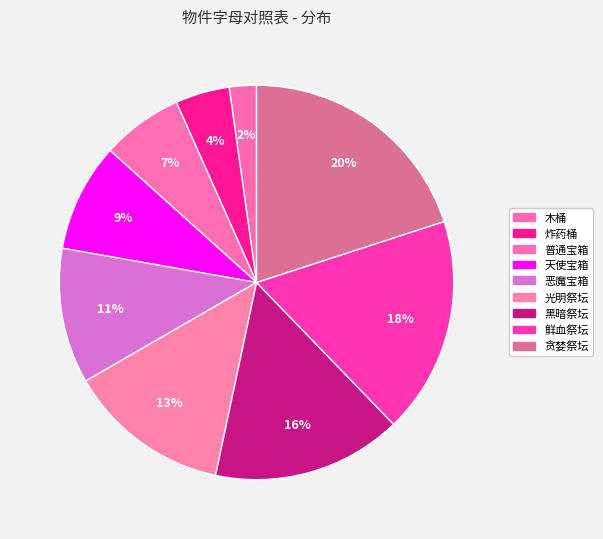

Count the number of slices in the pie.

9